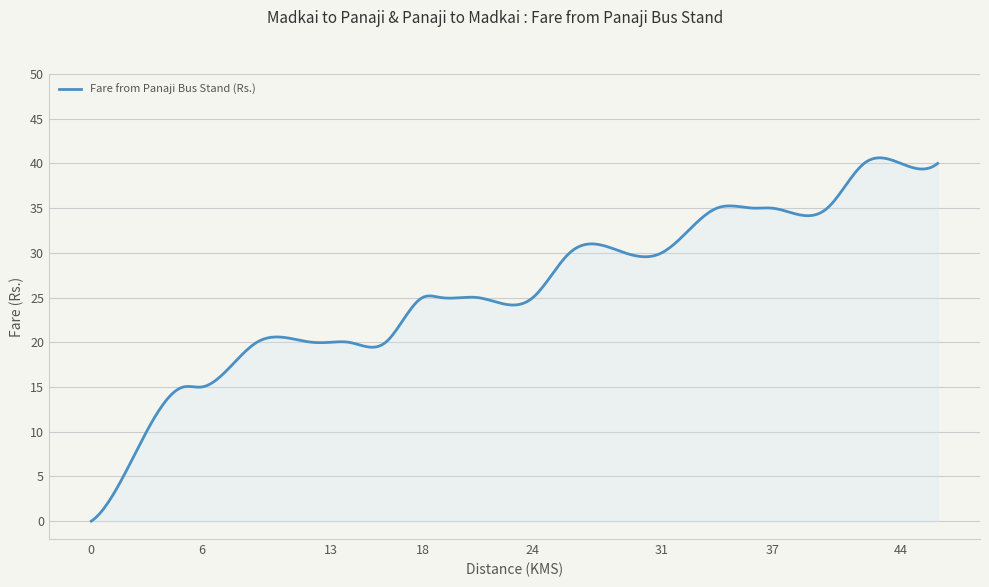

What is the maximum value shown in the chart?

40.6